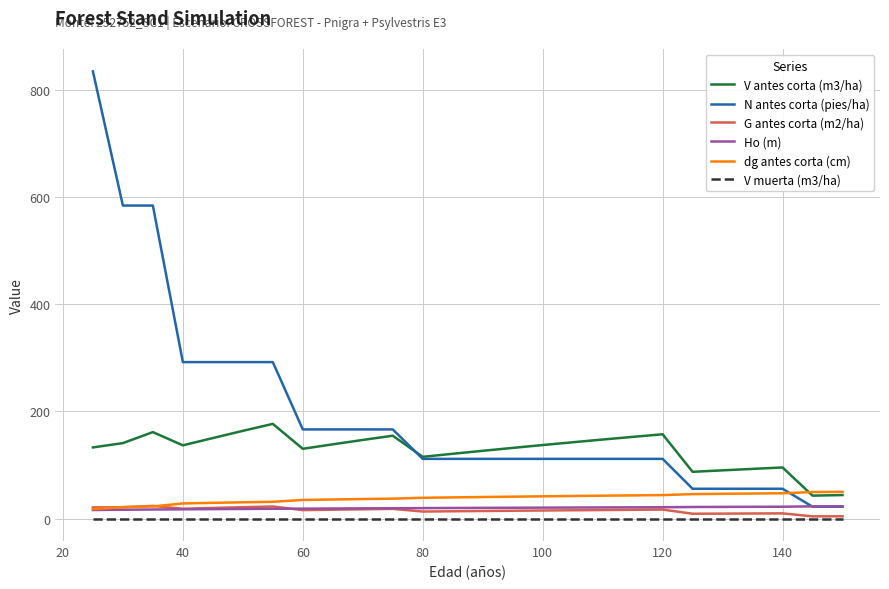

What is the minimum value for V antes corta (m3/ha)?

42.9